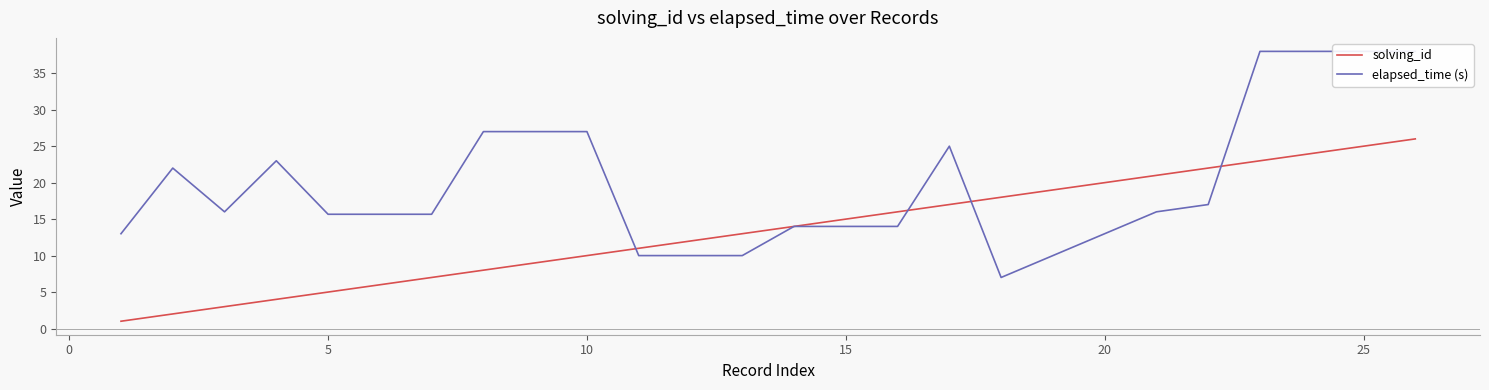

What are all the series names shown in the legend?

solving_id, elapsed_time (s)